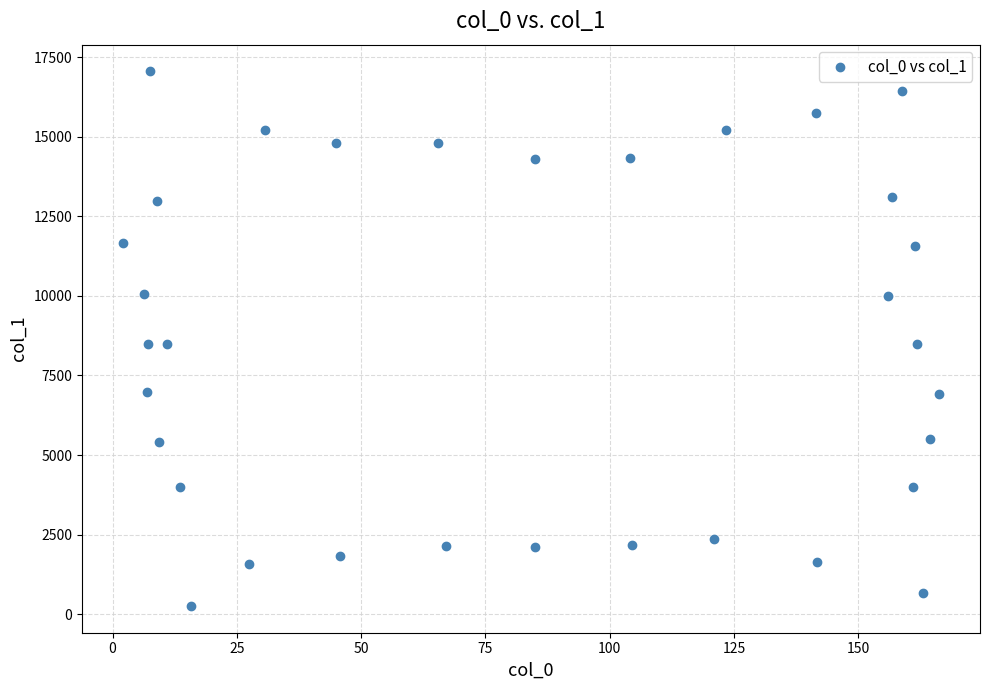

What is the range of Y values (max minus min)?

16806.4